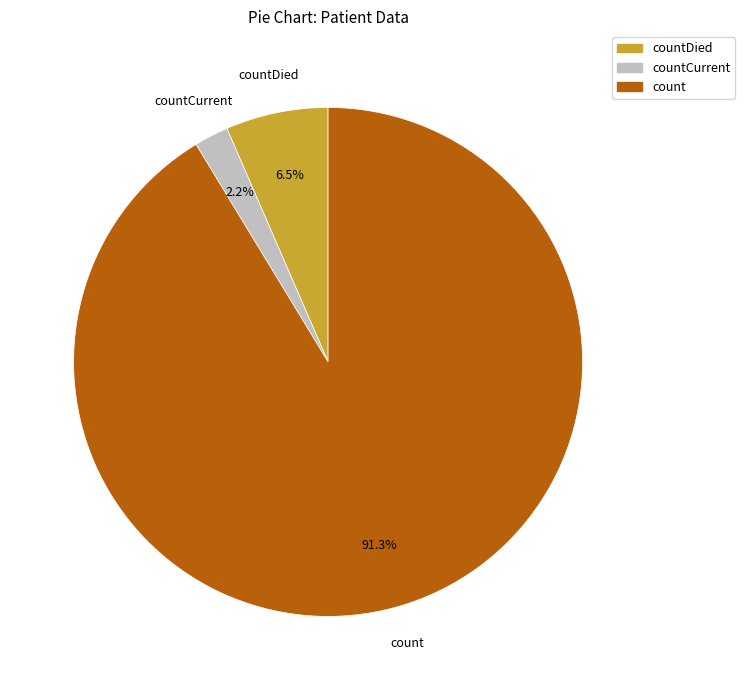

To the nearest percent, what is the average slice percentage?

33%